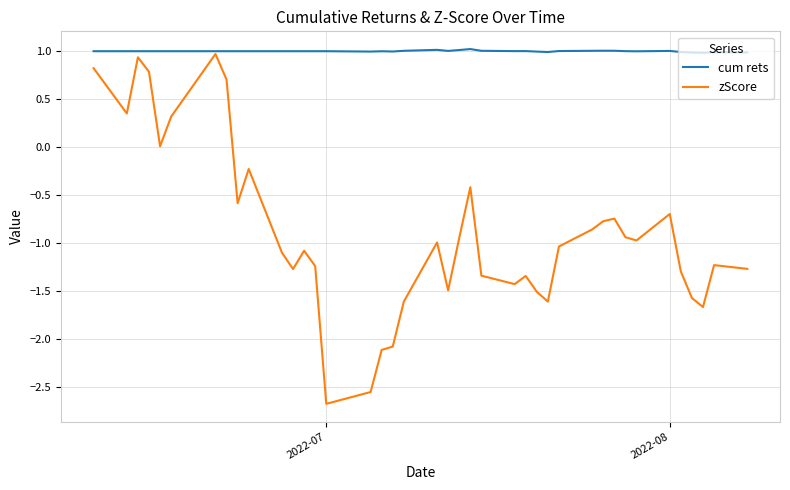

What is the minimum value for zScore?

-2.7